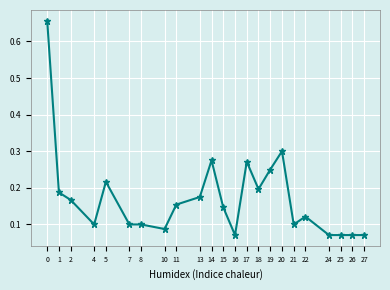

True or false: the data has more than 1 interior local peaks.

True